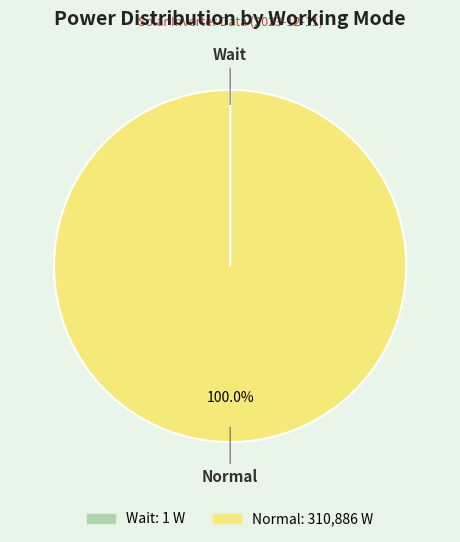

Which category has the biggest portion of the pie?

Normal